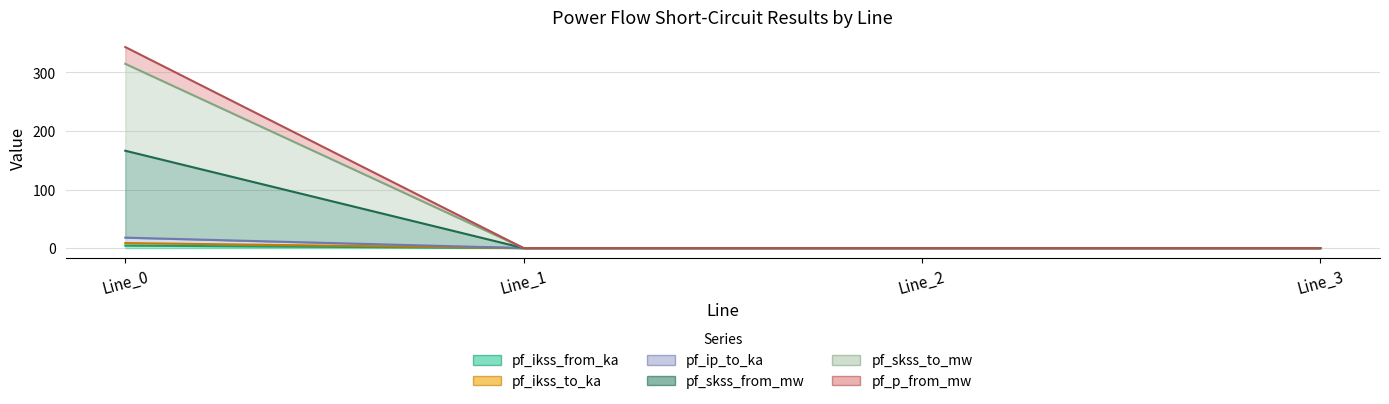

Which category has the lowest value in the pf_skss_to_mw series?

Line_1